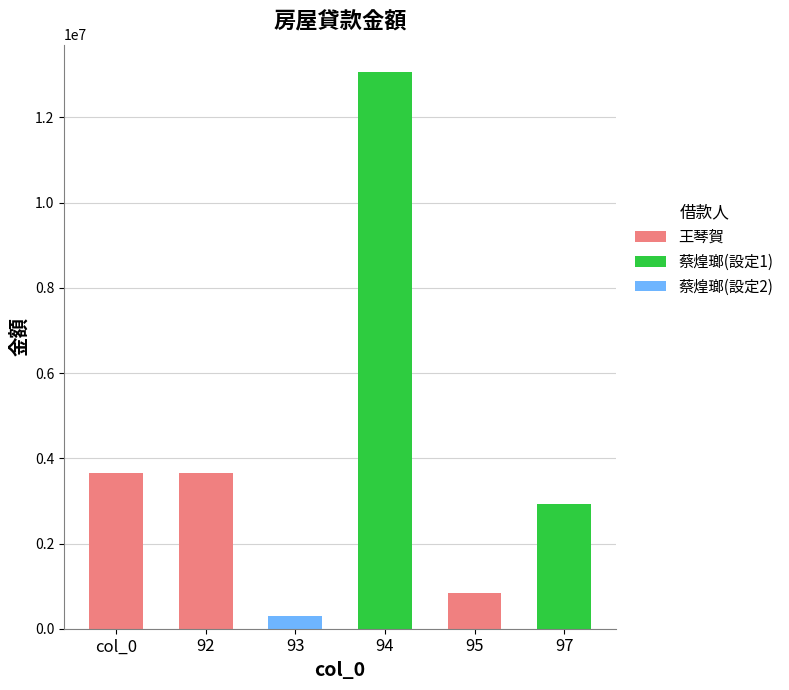

What is the difference between the maximum and minimum values?

12749461